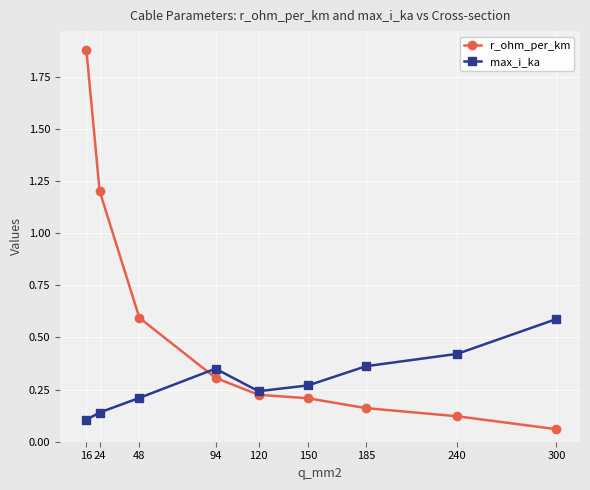

List the series in order of their overall mean, highest first.

r_ohm_per_km, max_i_ka